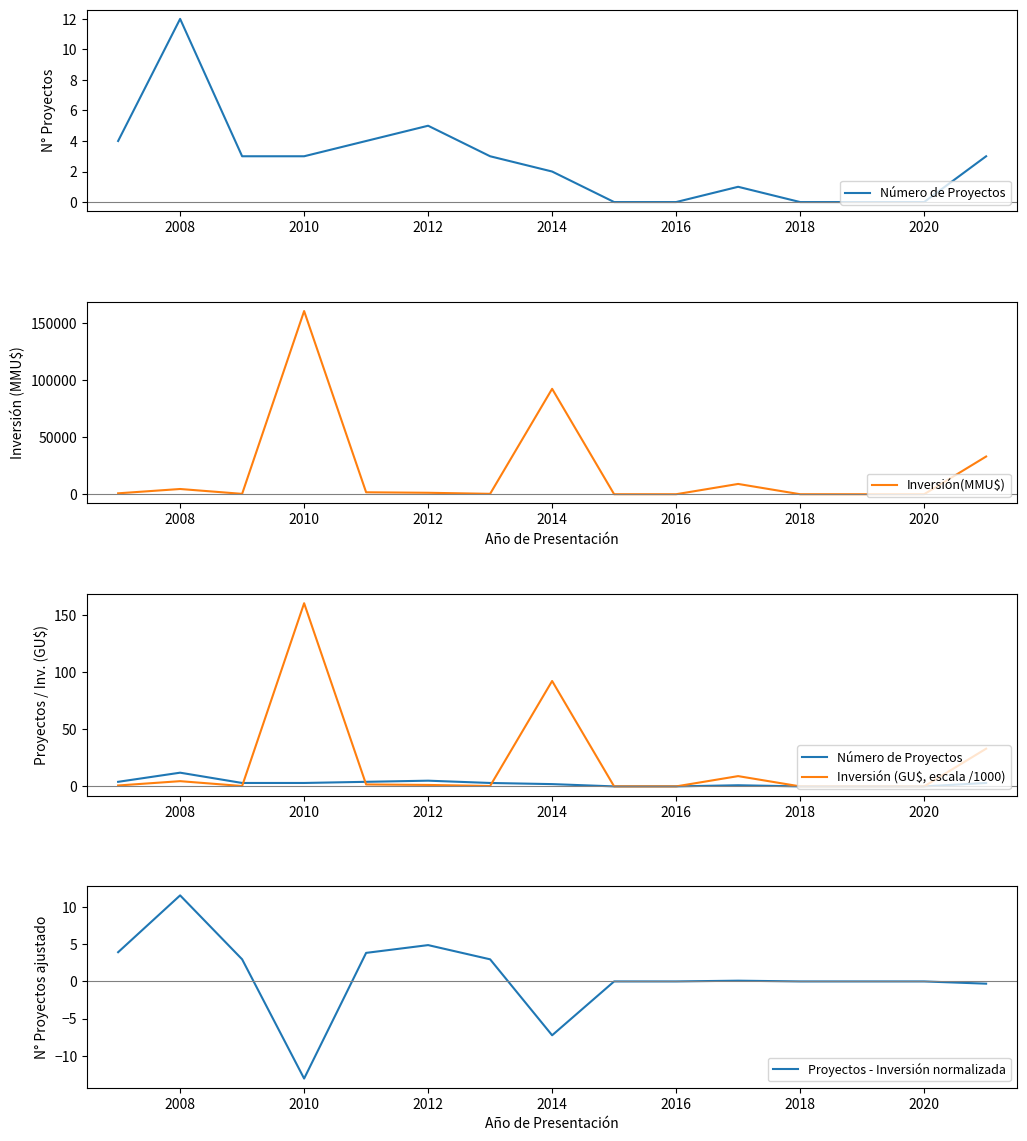

What is the lowest value of the Proyectos - Inversión normalizada series?

-13.0